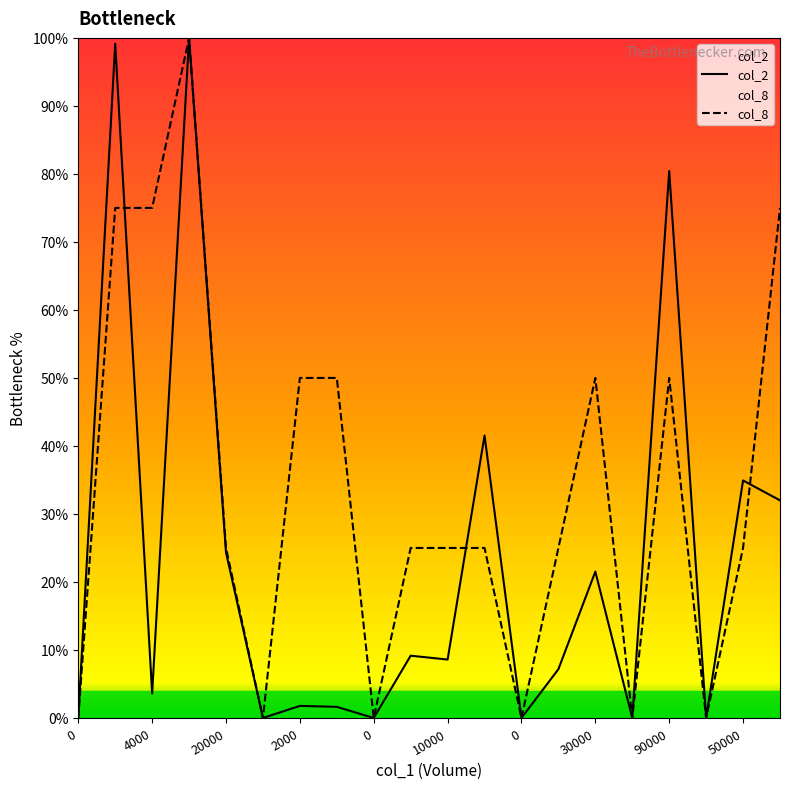

Where do col_2 and col_8 first cross each other?

102000 and 4000